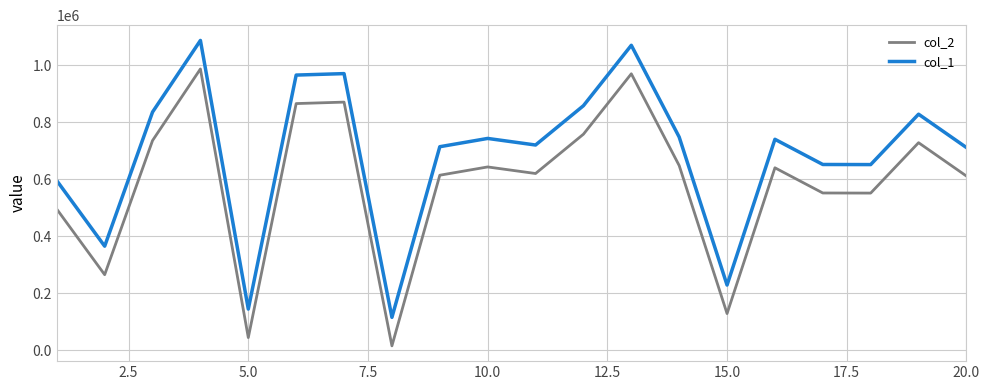

What are all the series names shown in the legend?

col_2, col_1